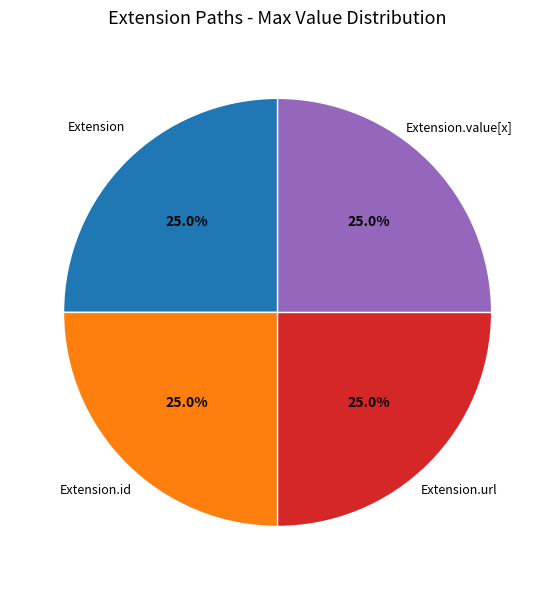

Does any single category account for the majority?

No